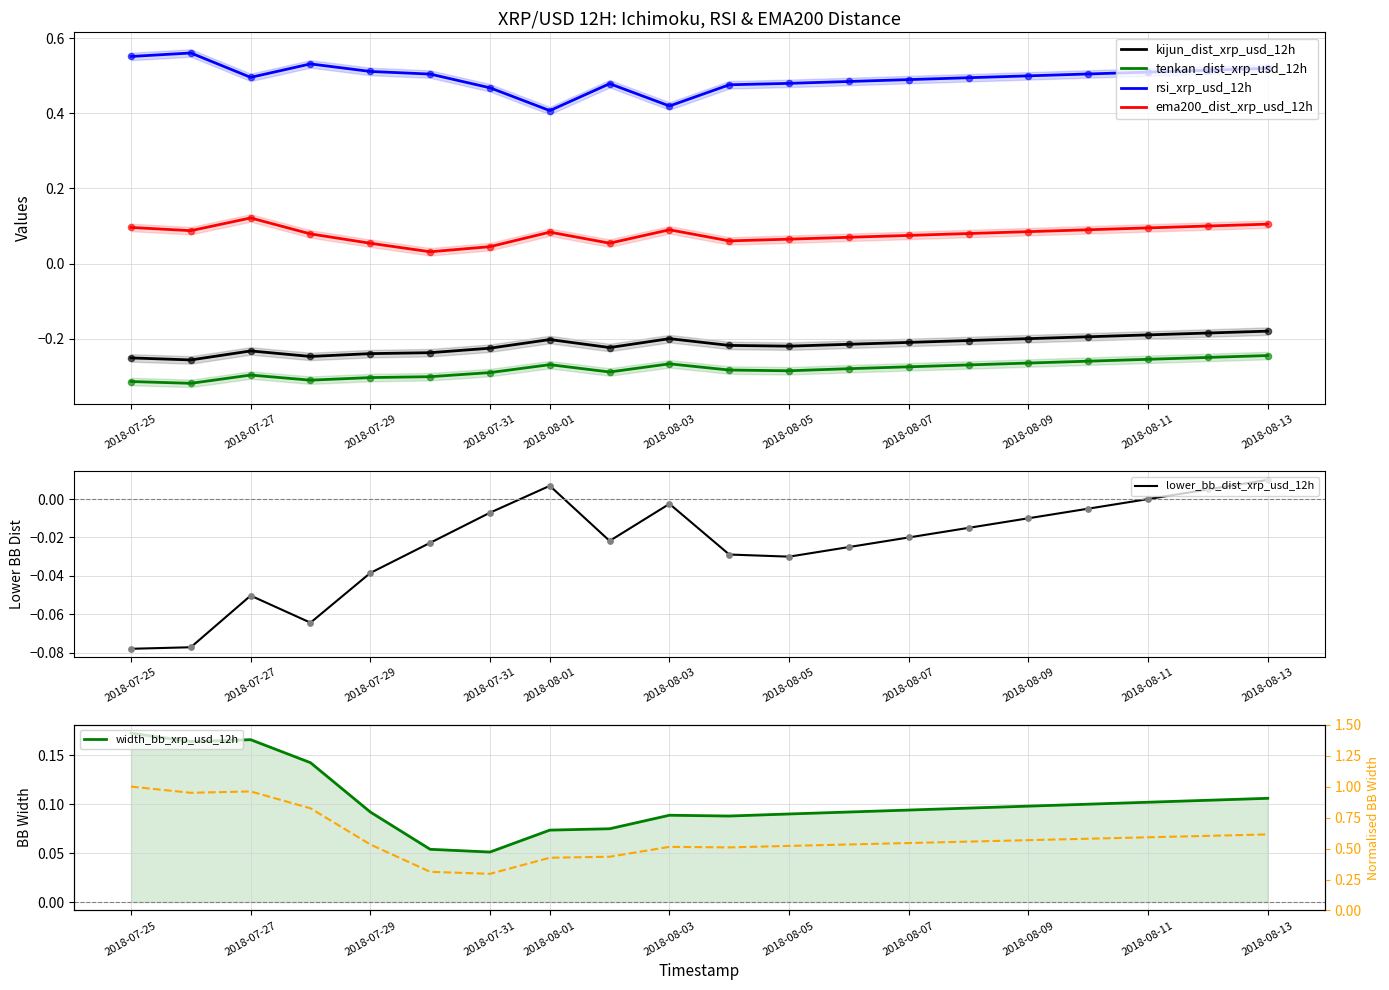

True or false: rsi_xrp_usd_12h and ema200_dist_xrp_usd_12h cross at least once.

False